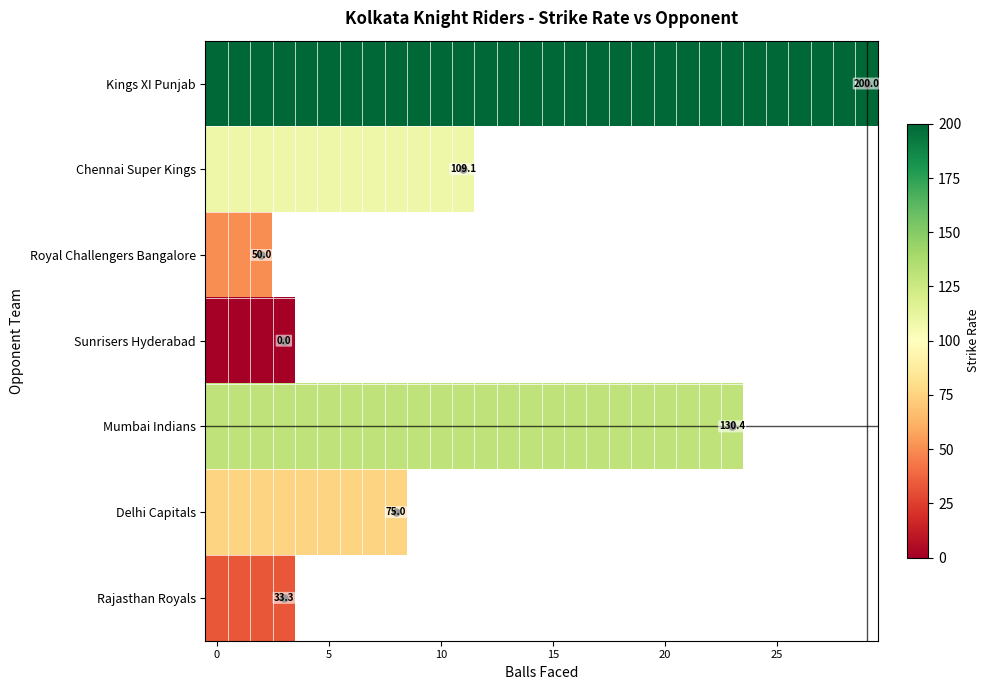

At how many categories does at least one series exceed 154?

30